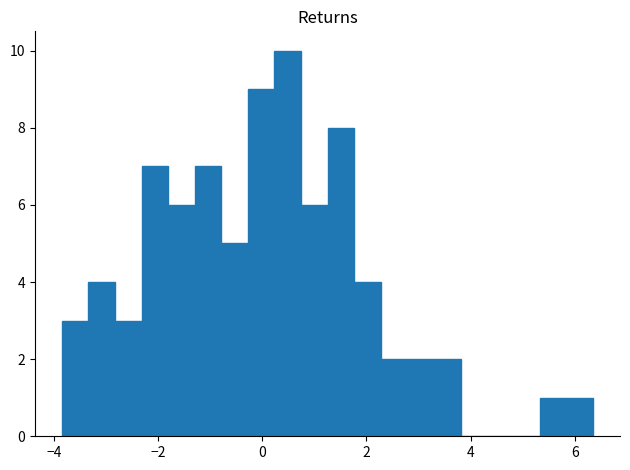

Read against the x-axis, roughly where is the centre of the tallest bar?

0.4